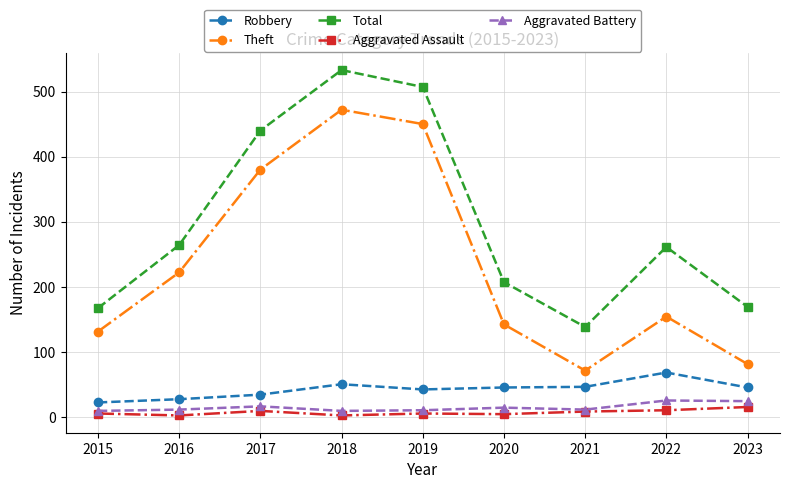

What is the sum of the Aggravated Battery values at 2018 and 2023?

33